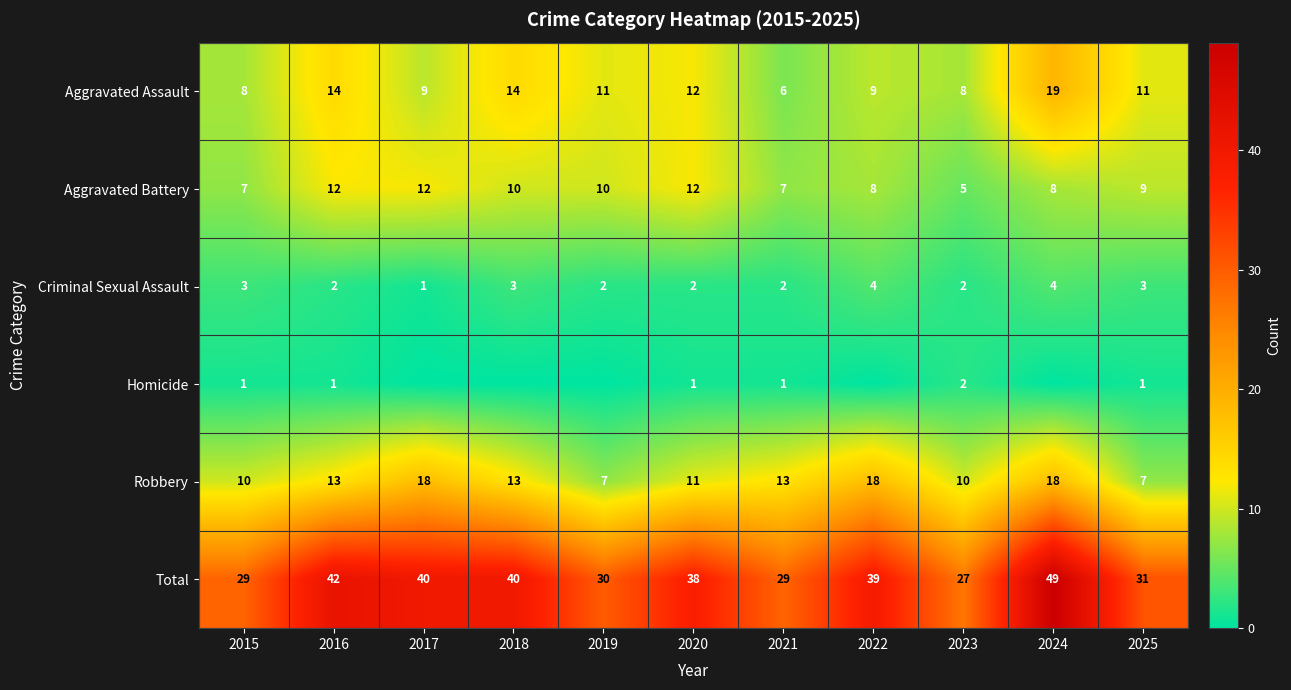

The value of Robbery at 2017 is 18. True or false?

True